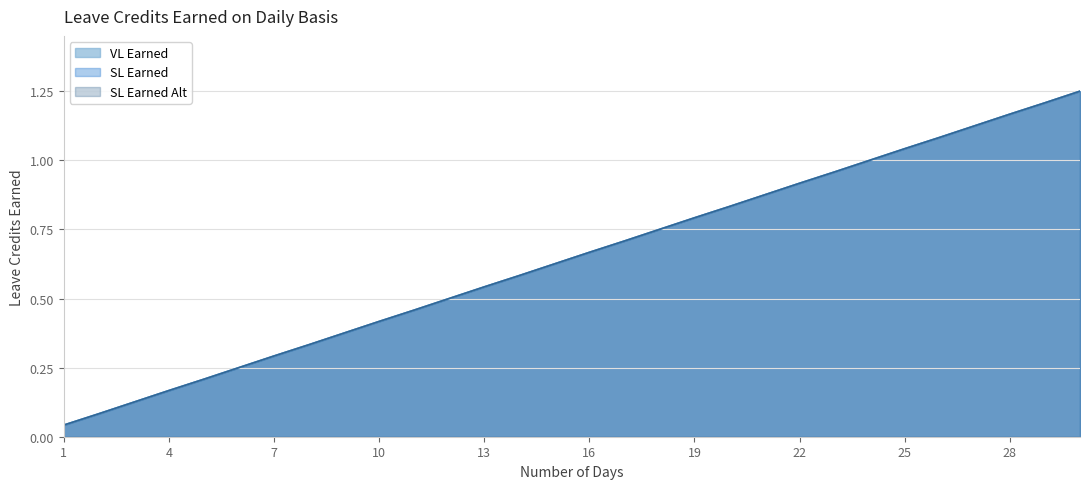

True or false: SL Earned Alt has more than 0 points higher than both neighbors.

False